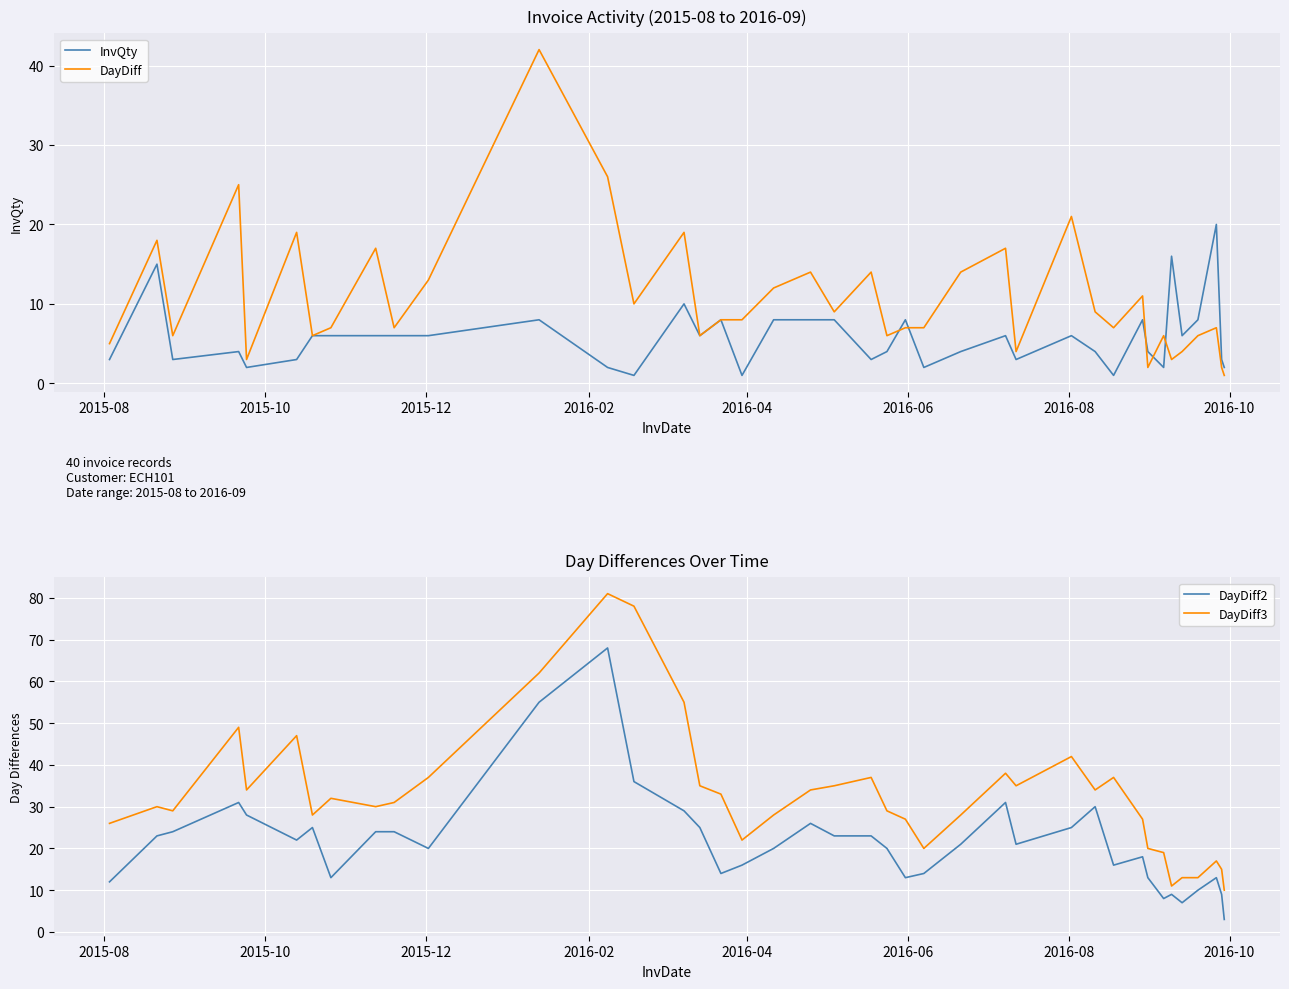

What is the maximum value for InvQty?

20